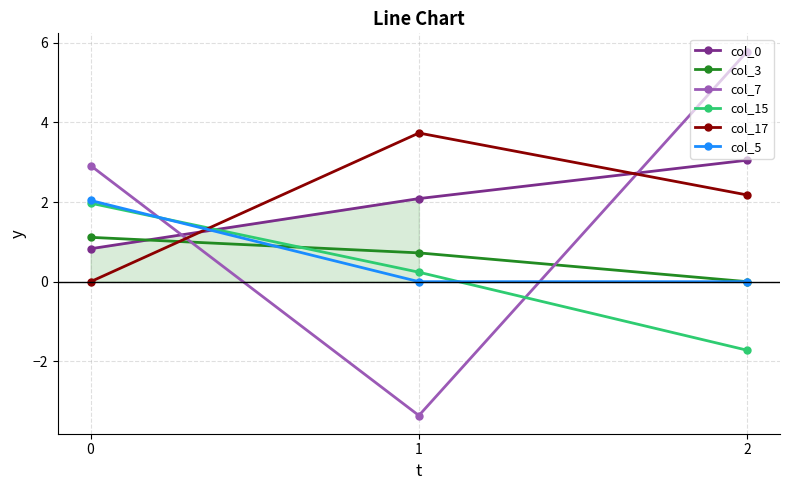

Rank the categories by col_7 value from highest to lowest.

2, 0, 1